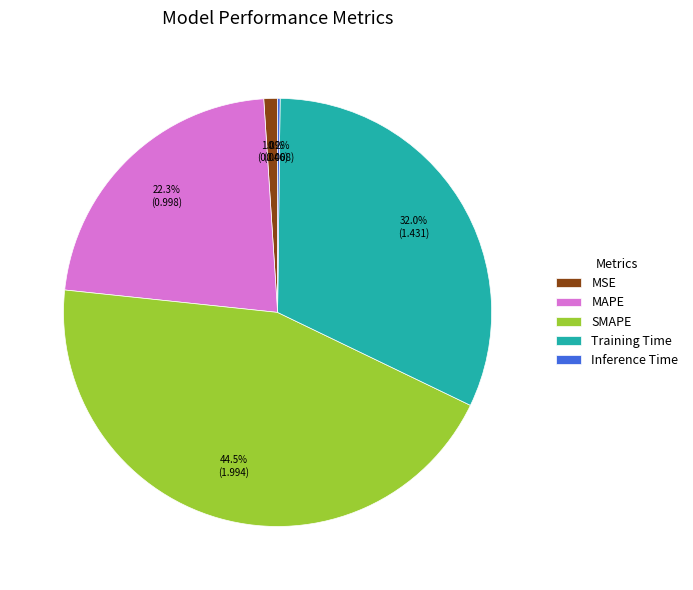

Does any single category account for the majority?

No